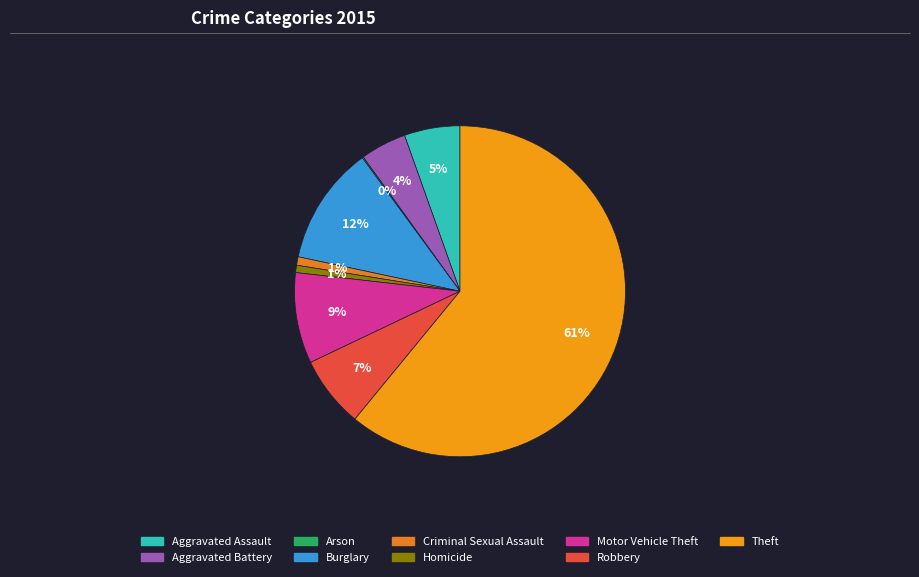

Does any single category account for the majority?

Yes